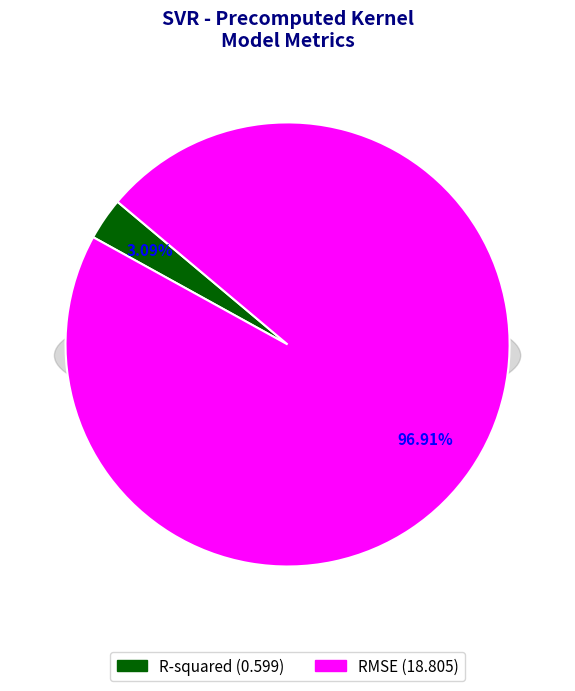

What percentage do RMSE and R-squared together represent?

100.0%